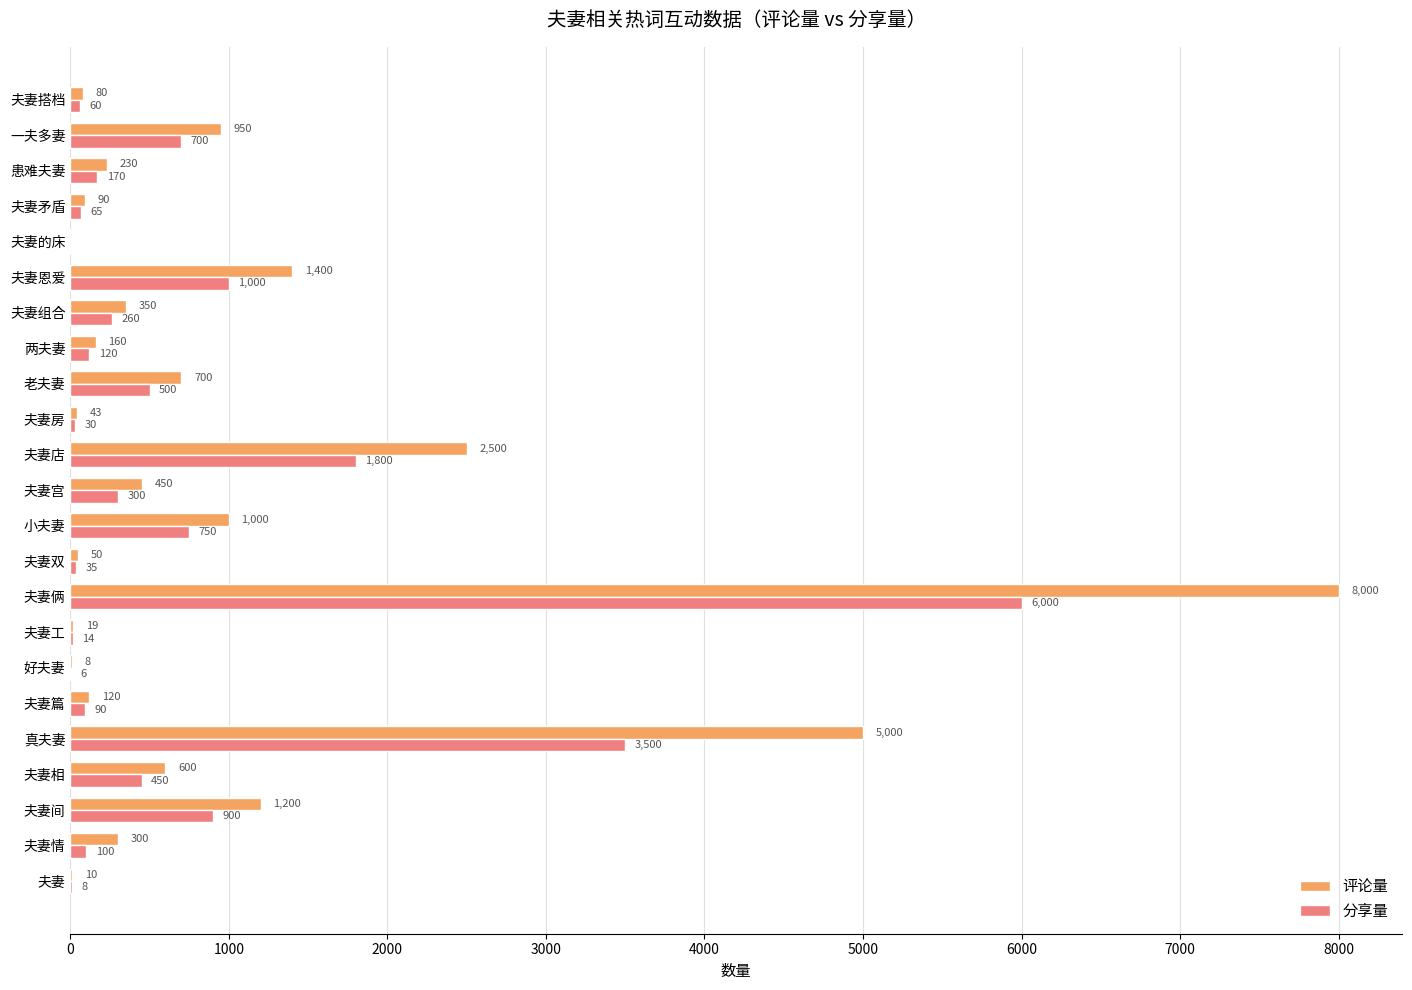

What is the sum of all 评论量 values?

23260